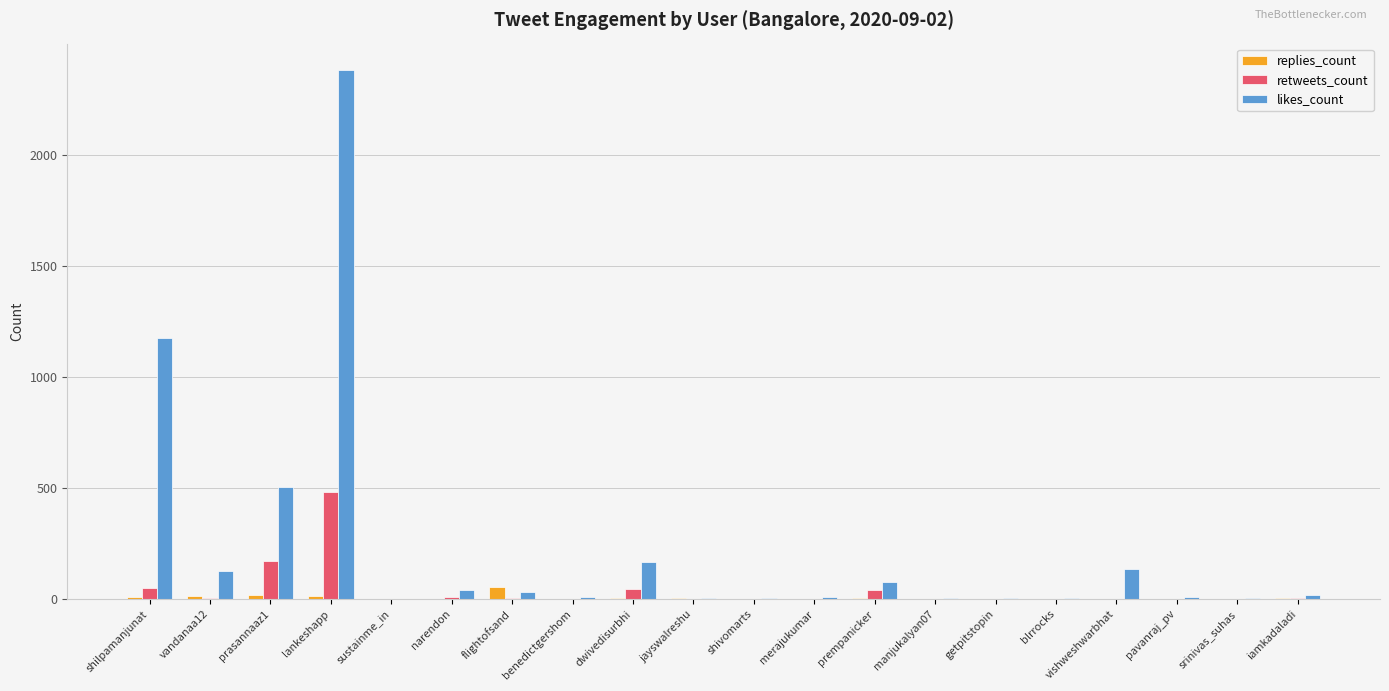

Are the bars grouped side by side (vs. stacked)?

Yes